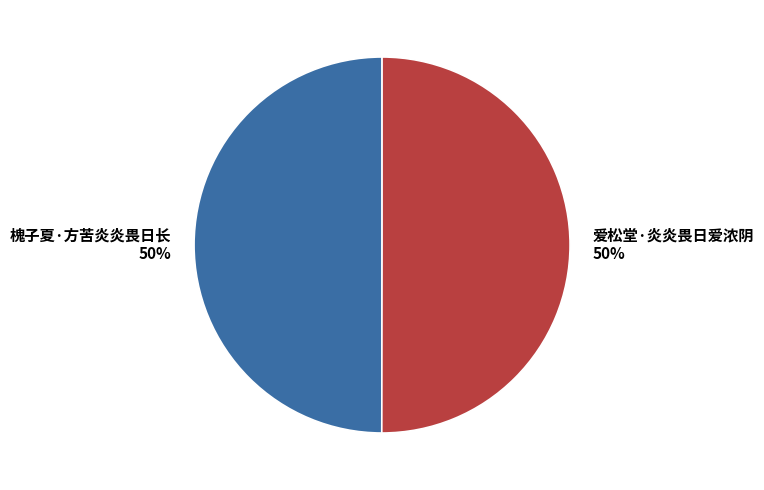

The 爱松堂·炎炎畏日爱浓阴 slice represents 50% of the pie. True or false?

True